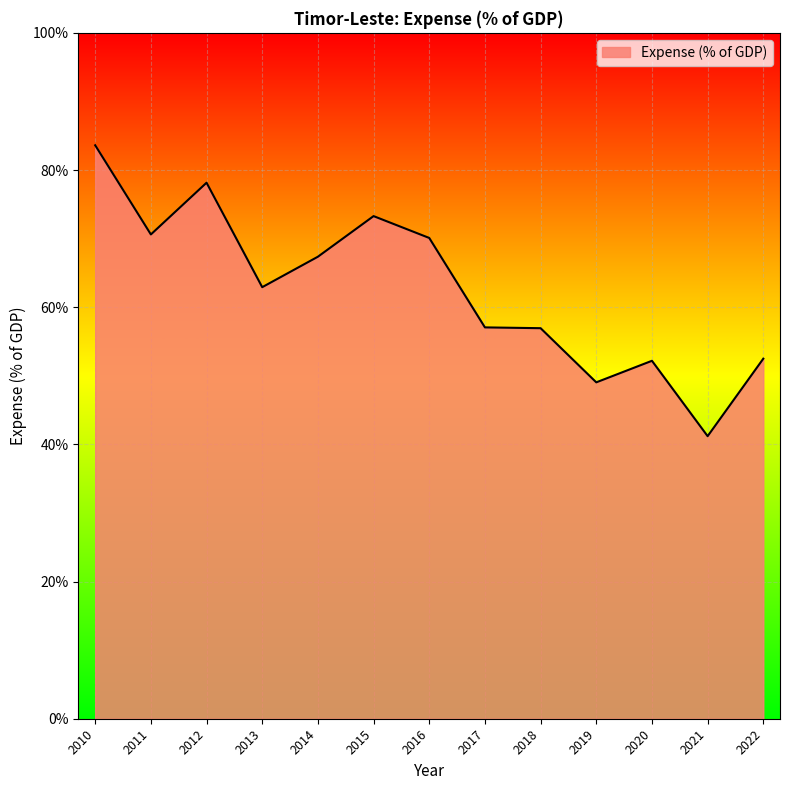

What value does the data have at 2018?

56.9